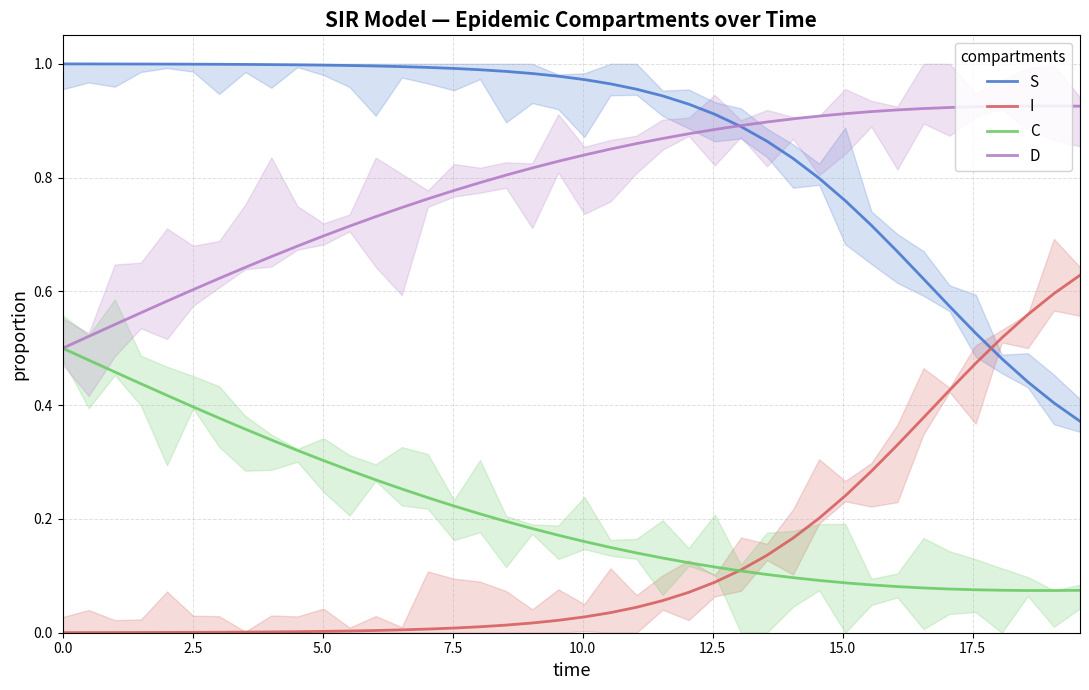

Reading left to right, extract all data points from this chart.

S: 1.0	1.0	1.0	1.0	1.0	1.0	1.0	1.0	1.0	1.0	1.0	1.0	1.0	1.0	1.0	1.0	1.0	1.0	1.0	1.0	1.0	1.0	1.0	0.9	0.9	0.9	0.9	0.9	0.8	0.8	0.8	0.7	0.7	0.6	0.6	0.5	0.5	0.4	0.4	0.4
I: 0.0	0.0	0.0	0.0	0.0	0.0	0.0	0.0	0.0	0.0	0.0	0.0	0.0	0.0	0.0	0.0	0.0	0.0	0.0	0.0	0.0	0.0	0.0	0.1	0.1	0.1	0.1	0.1	0.2	0.2	0.2	0.3	0.3	0.4	0.4	0.5	0.5	0.6	0.6	0.6
C: 0.5	0.5	0.5	0.4	0.4	0.4	0.4	0.4	0.3	0.3	0.3	0.3	0.3	0.3	0.2	0.2	0.2	0.2	0.2	0.2	0.2	0.1	0.1	0.1	0.1	0.1	0.1	0.1	0.1	0.1	0.1	0.1	0.1	0.1	0.1	0.1	0.1	0.1	0.1	0.1
D: 0.5	0.5	0.5	0.6	0.6	0.6	0.6	0.6	0.7	0.7	0.7	0.7	0.7	0.7	0.8	0.8	0.8	0.8	0.8	0.8	0.8	0.9	0.9	0.9	0.9	0.9	0.9	0.9	0.9	0.9	0.9	0.9	0.9	0.9	0.9	0.9	0.9	0.9	0.9	0.9